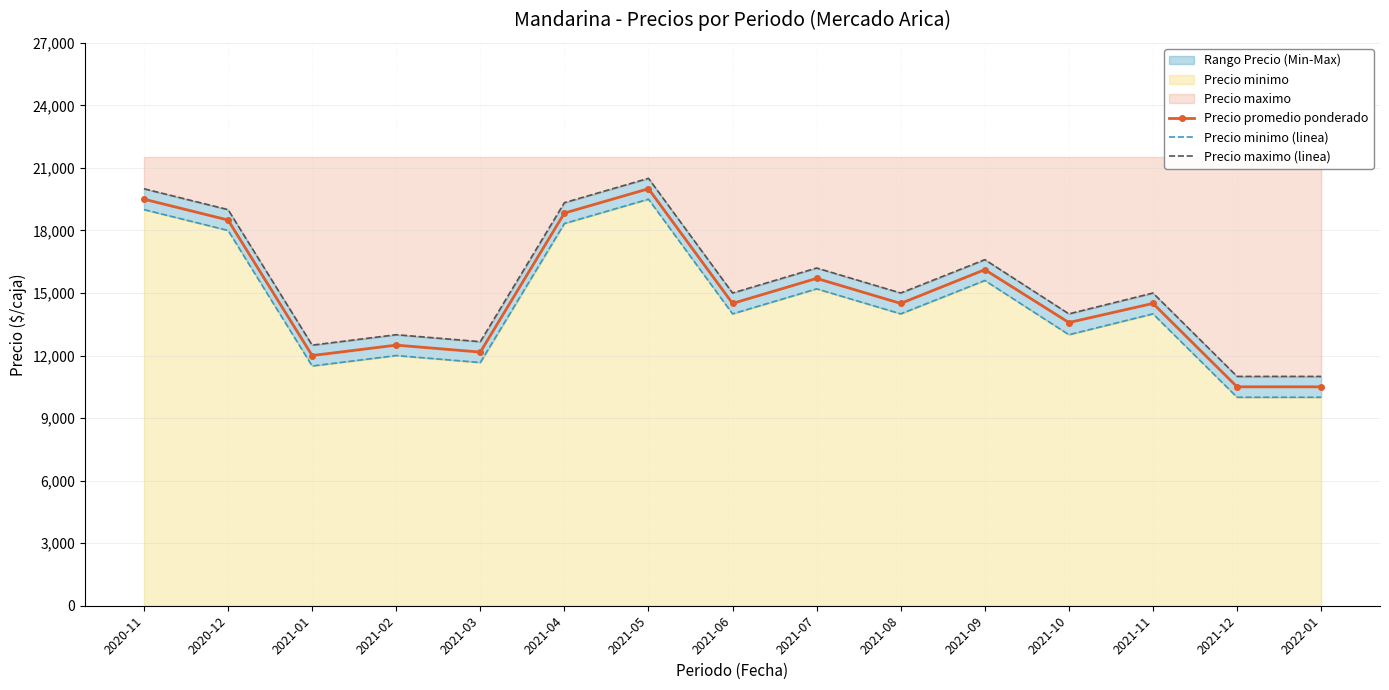

At which category does the chart reach its minimum across all series?

2021-12